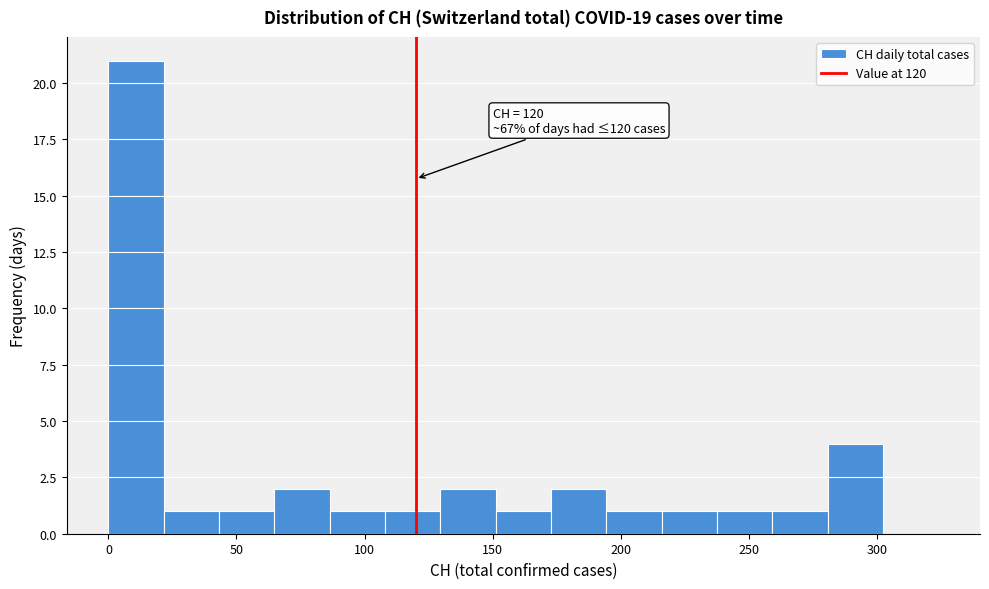

Which range on the x-axis has the tallest bar?

0 to 20